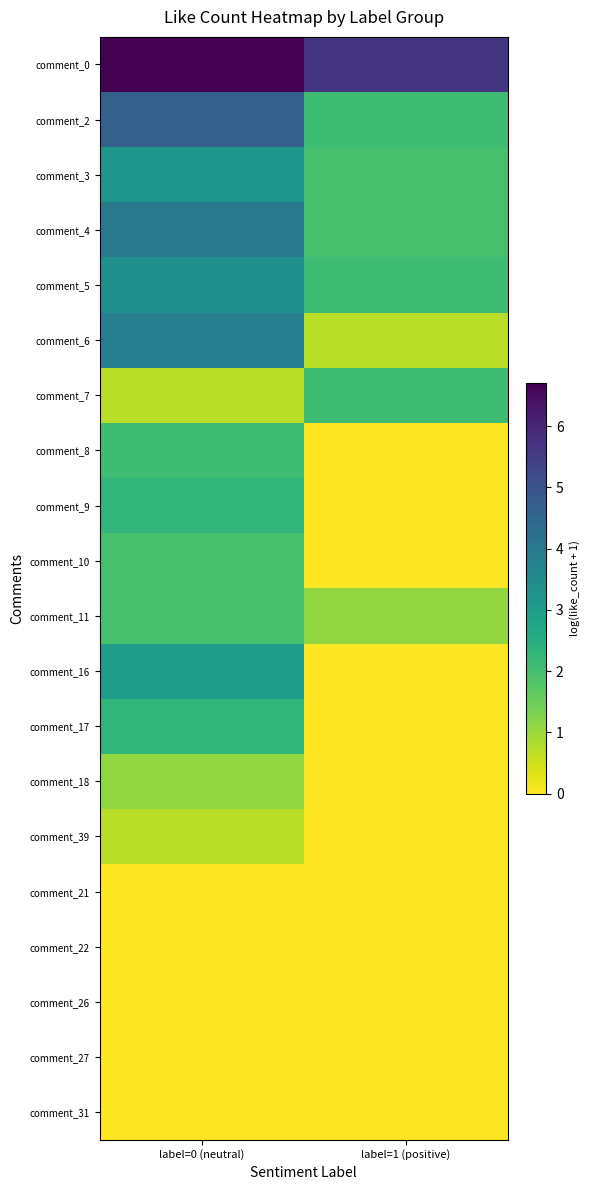

At how many categories does at least one series exceed 2?

2